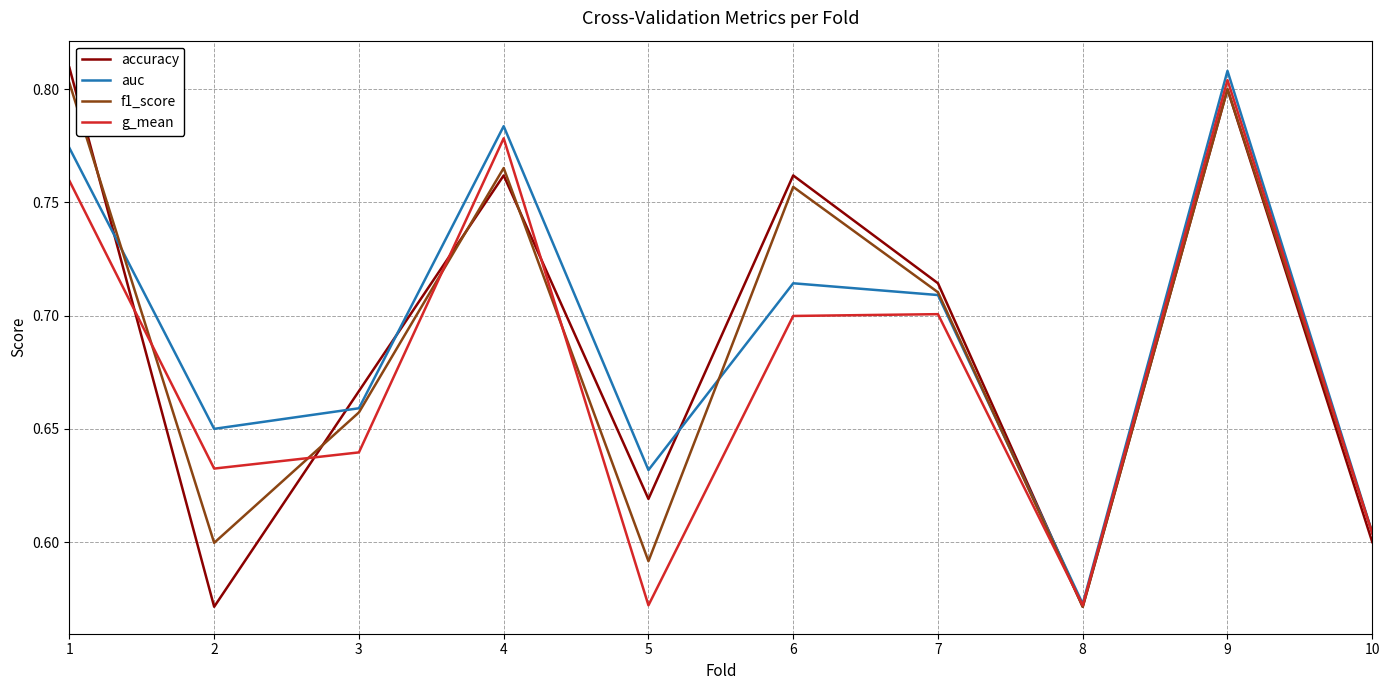

Which series has the largest total across all categories?

auc